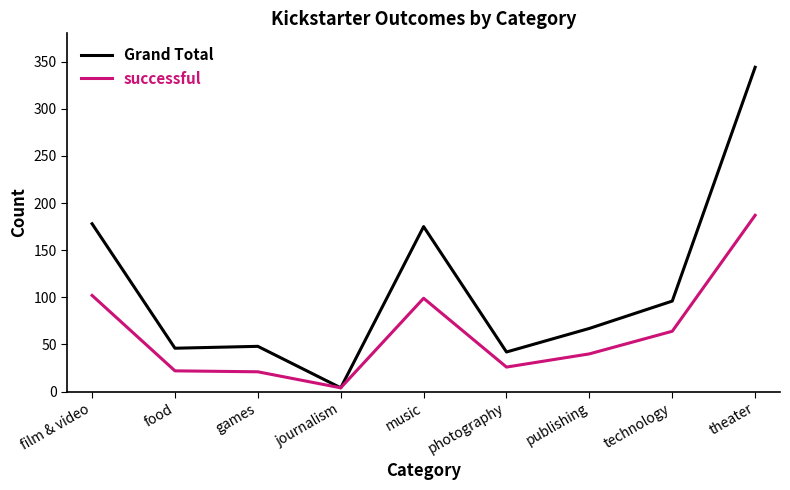

At film & video, list the series in order from largest to smallest.

Grand Total, successful